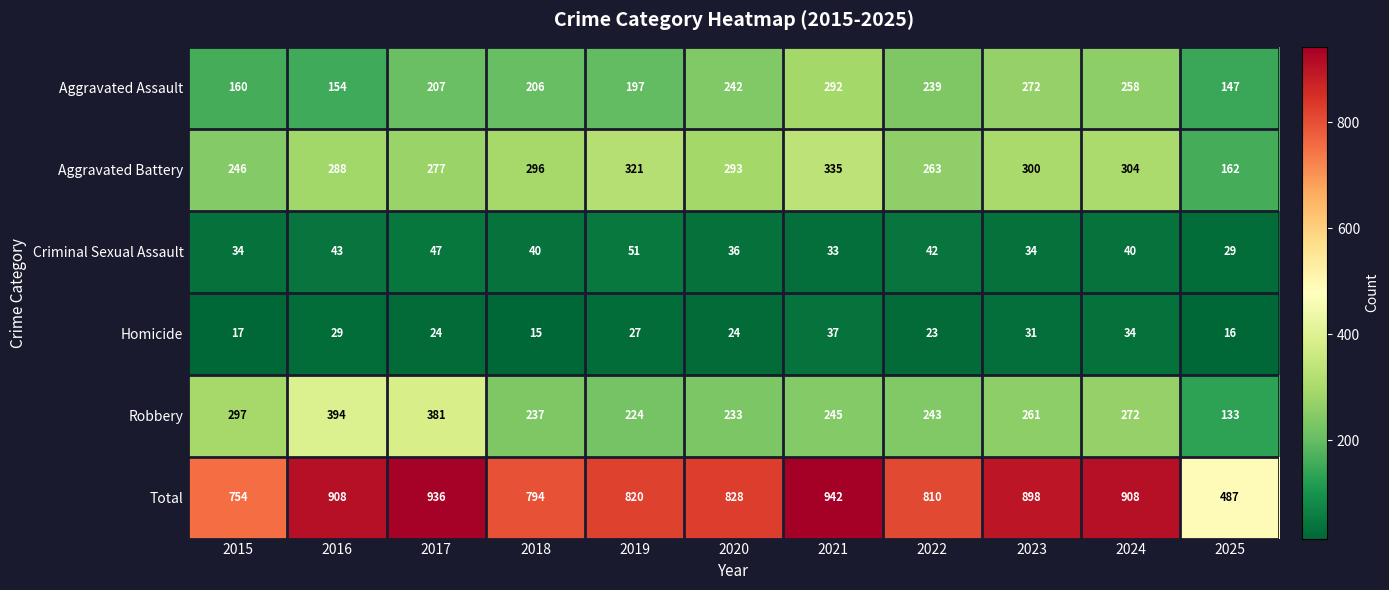

What is the difference between the maximum and minimum values in the Robbery series?

261